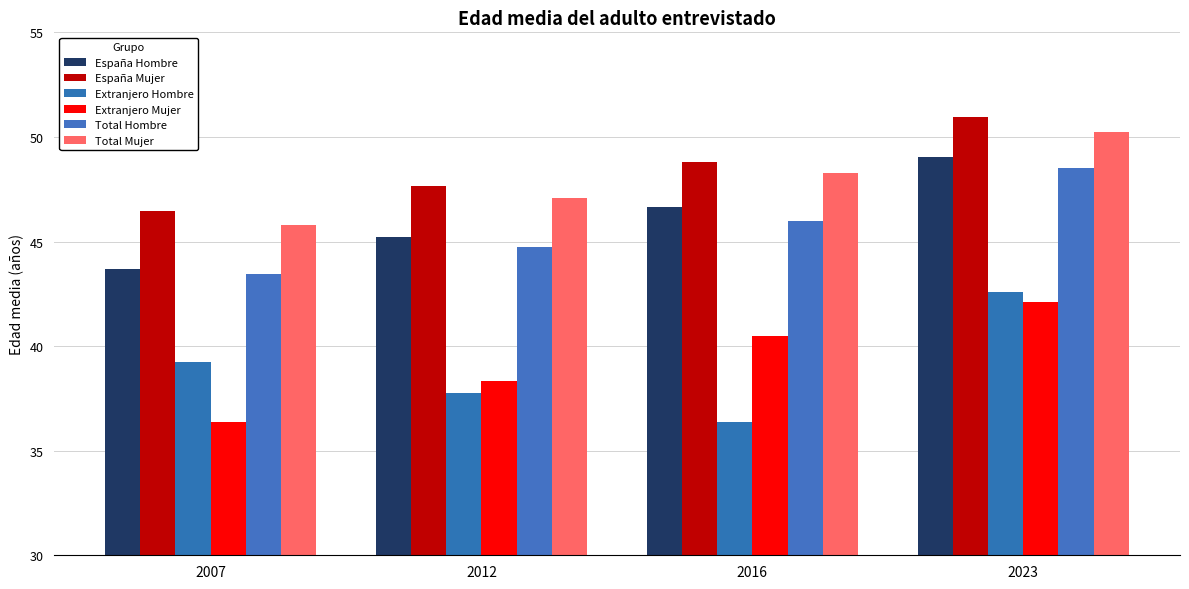

At which category is the sum across all series the highest?

2023